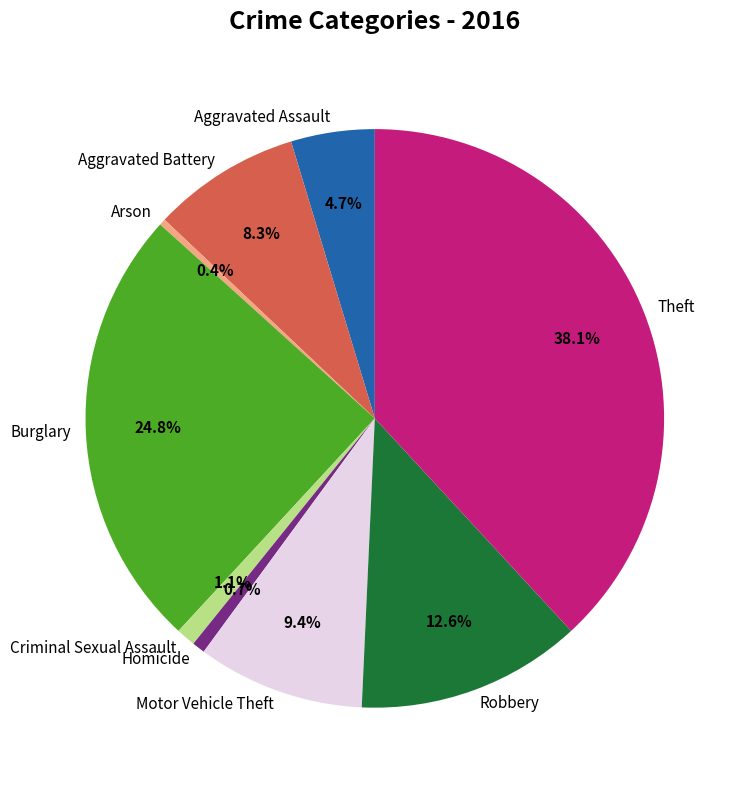

What percentage is NOT represented by Burglary?

75.2%